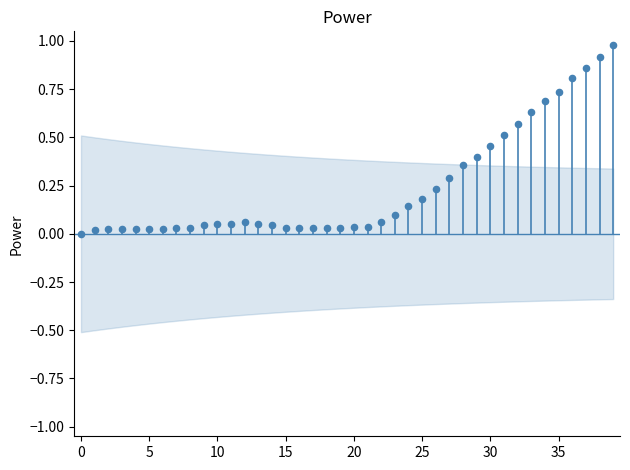

What is the range of Y values (max minus min)?

1.0